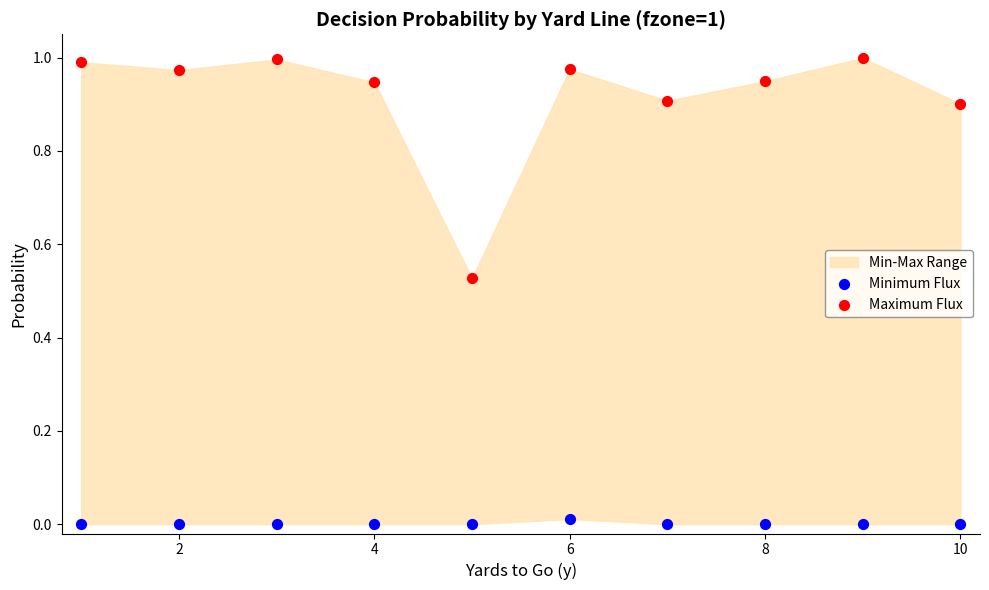

Which series reaches the maximum Y coordinate?

Maximum Flux